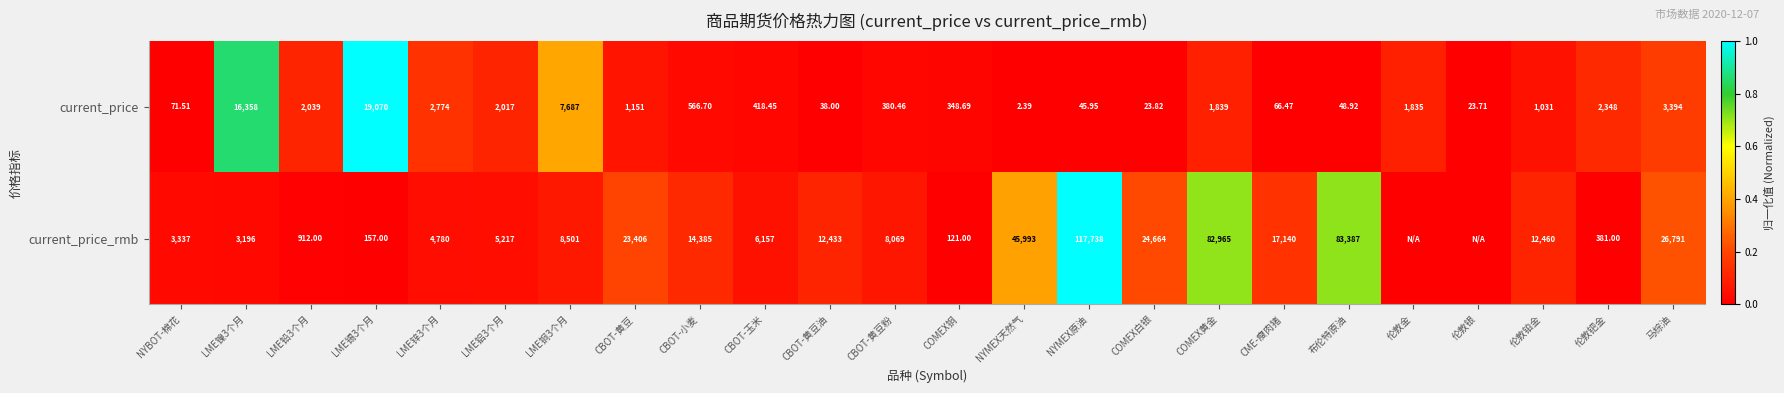

At LME锡3个月, list the series in order from smallest to largest.

current_price_rmb, current_price